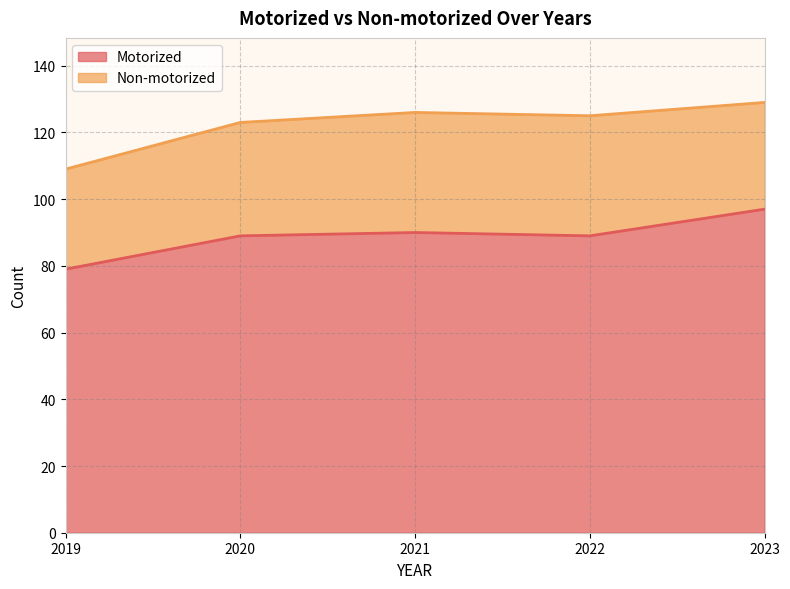

The chart shows a value of 35 at 2020. True or false?

False